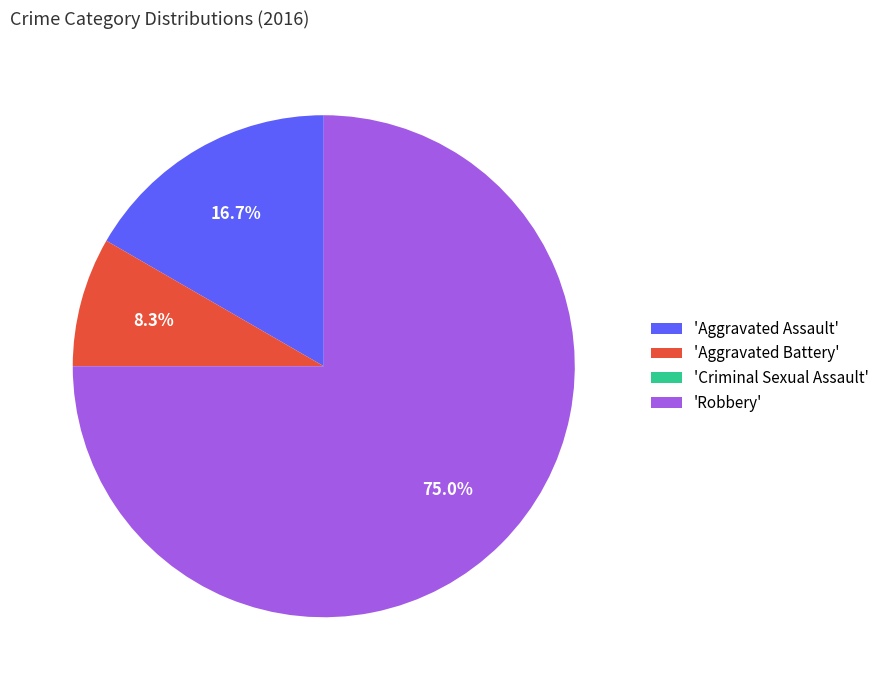

Which has a higher value, 'Aggravated Battery' or 'Robbery'?

'Robbery'